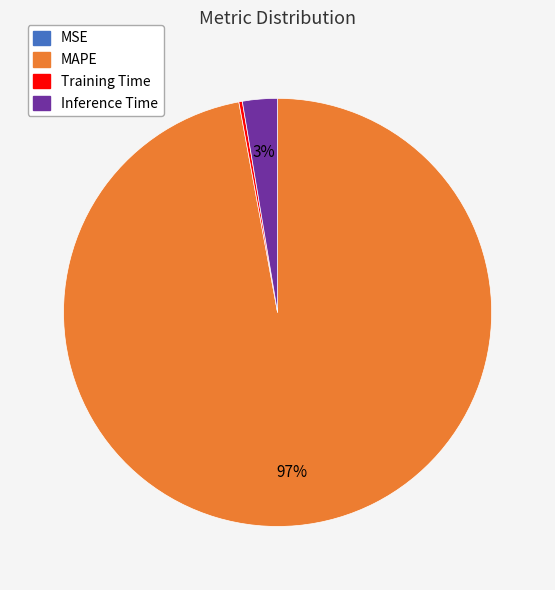

Is there any slice that represents more than half of the pie?

Yes